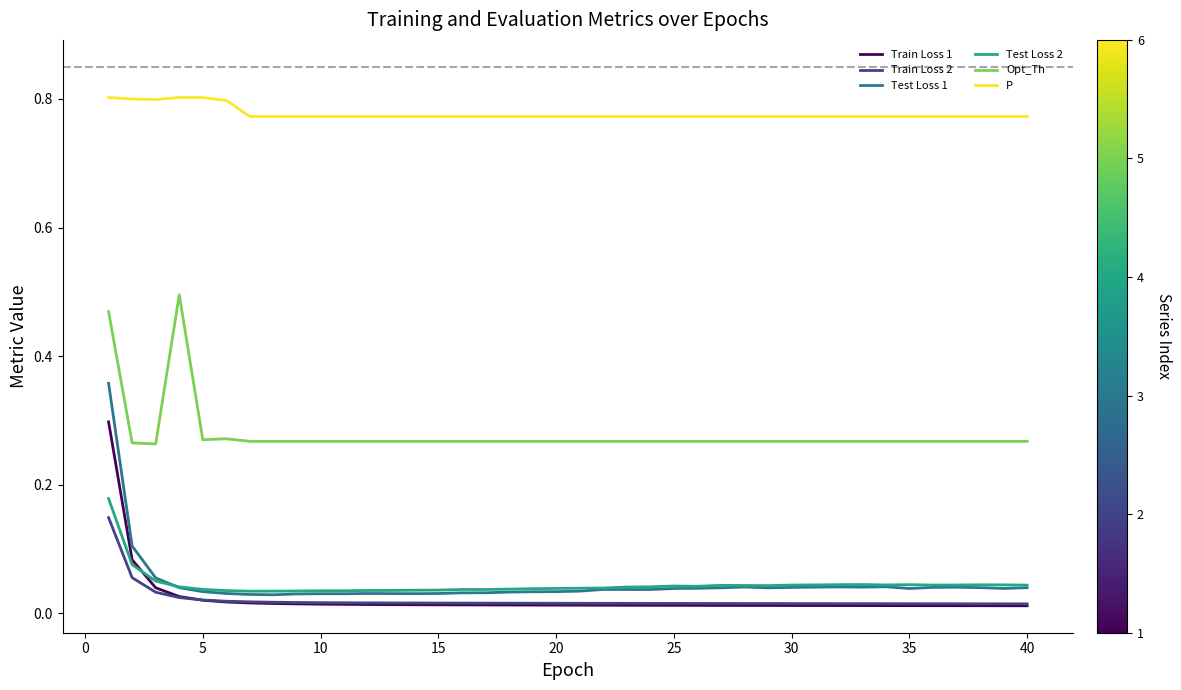

Which series has the largest range (max minus min)?

Test Loss 1